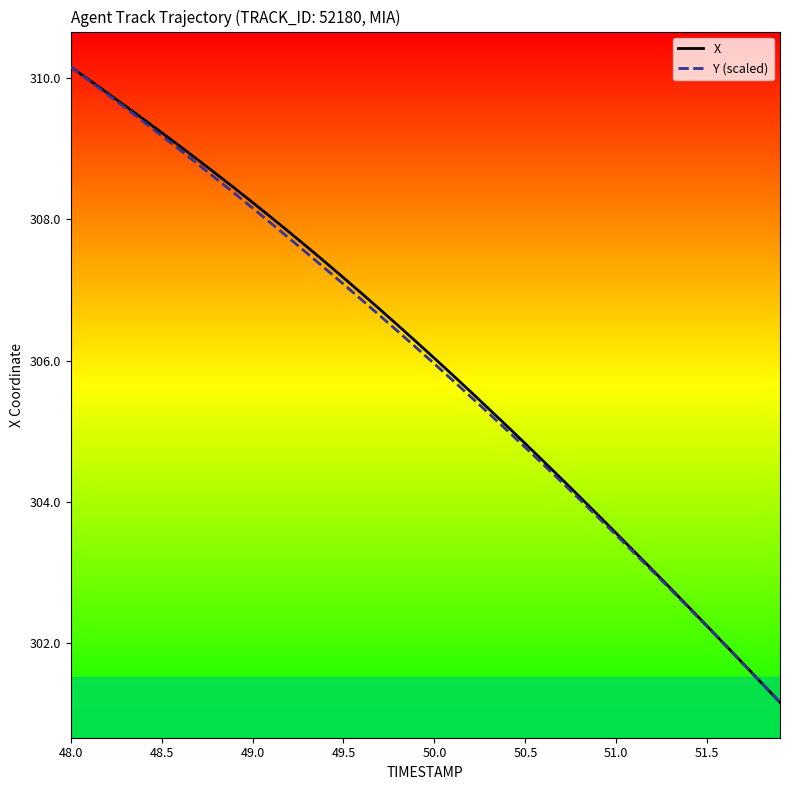

What is the maximum value for Y (scaled)?

310.2